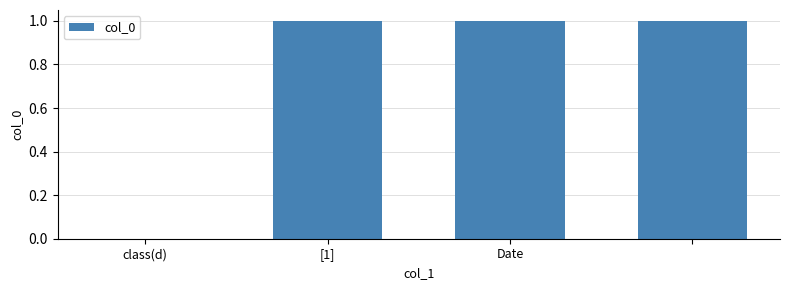

What is the sum of all values?

3